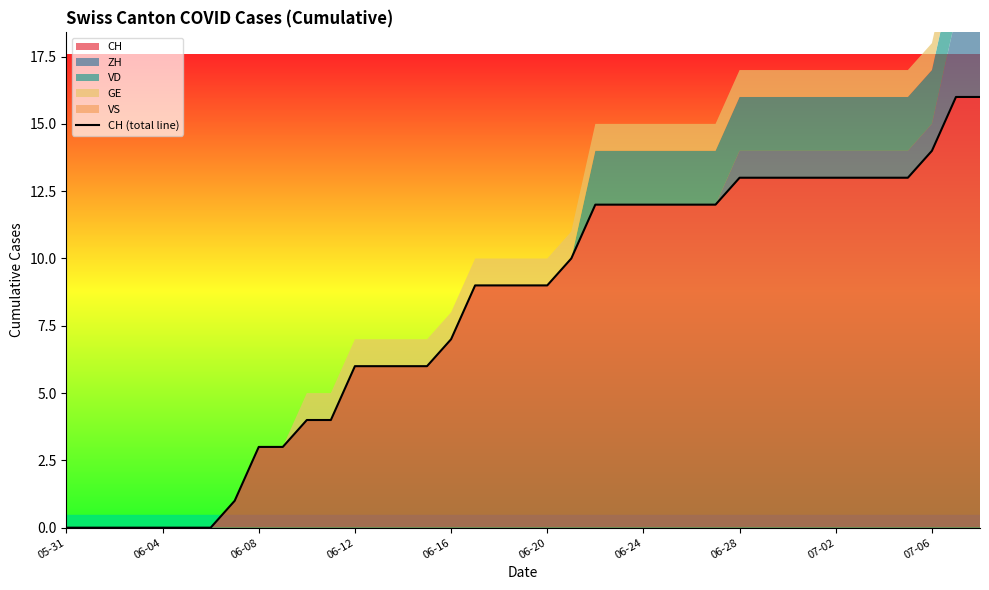

Where does the data first go above 9?

21